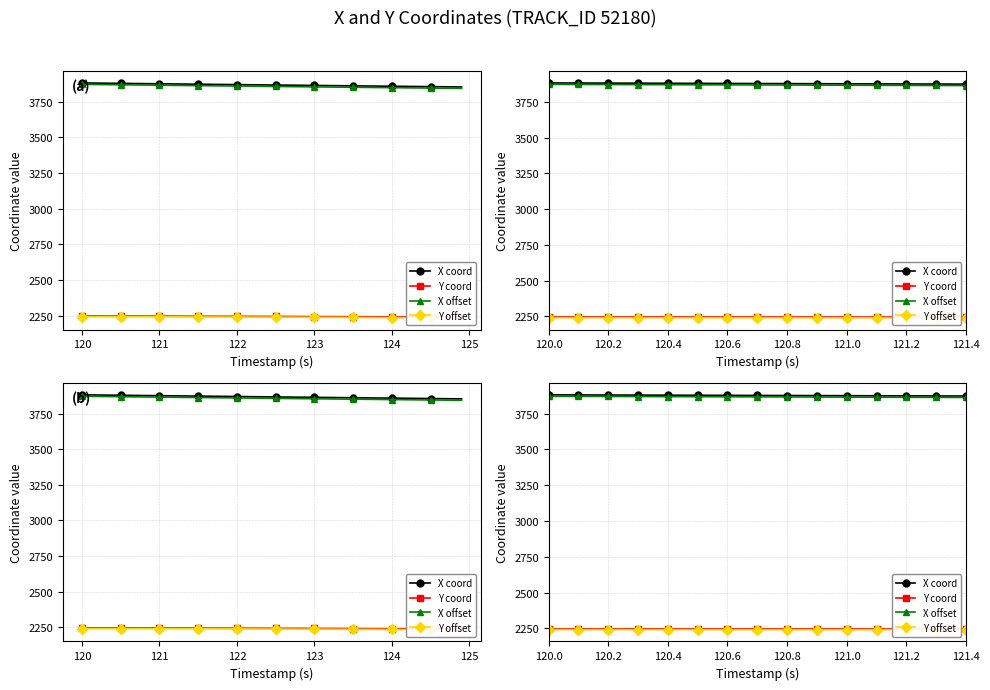

True or false: X offset and Y offset intersect in this chart.

False